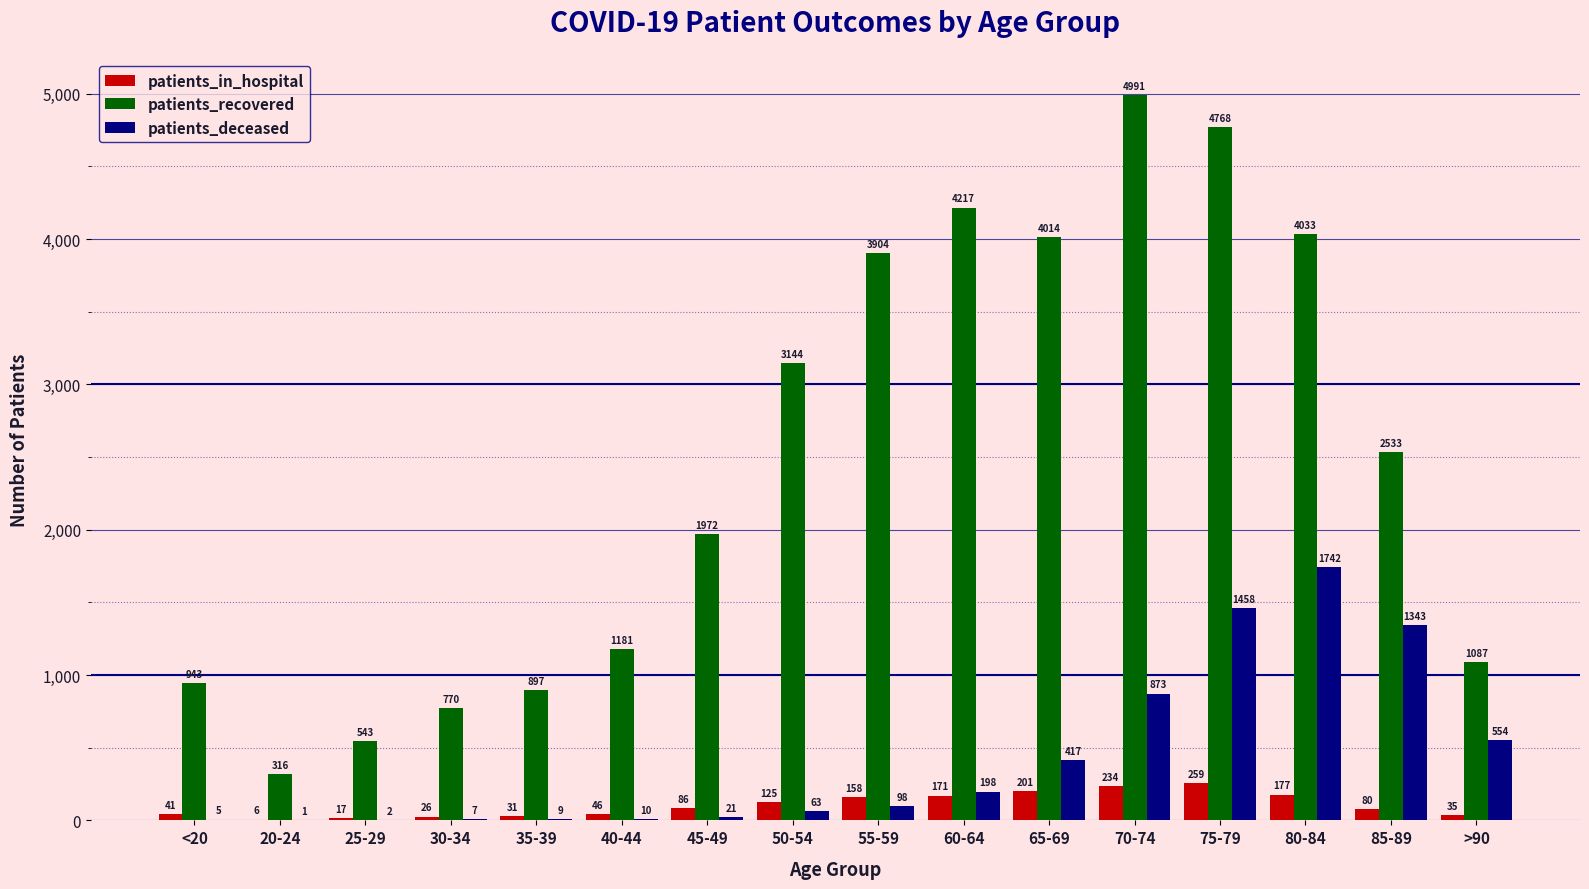

Reading left to right, extract all data points from this chart.

patients_in_hospital: 41	6	17	26	31	46	86	125	158	171	201	234	259	177	80	35
patients_recovered: 943	316	543	770	897	1181	1972	3144	3904	4217	4014	4991	4768	4033	2533	1087
patients_deceased: 5	1	2	7	9	10	21	63	98	198	417	873	1458	1742	1343	554